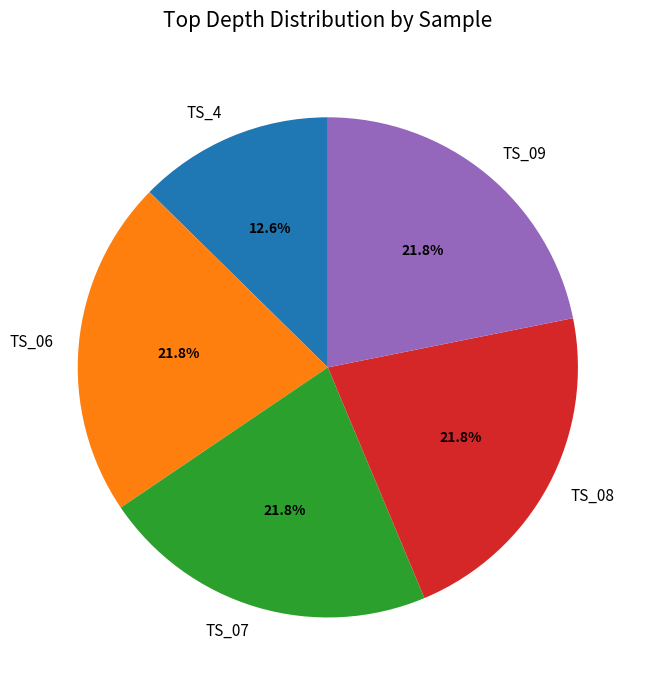

What is the smallest slice in the pie chart?

TS_4